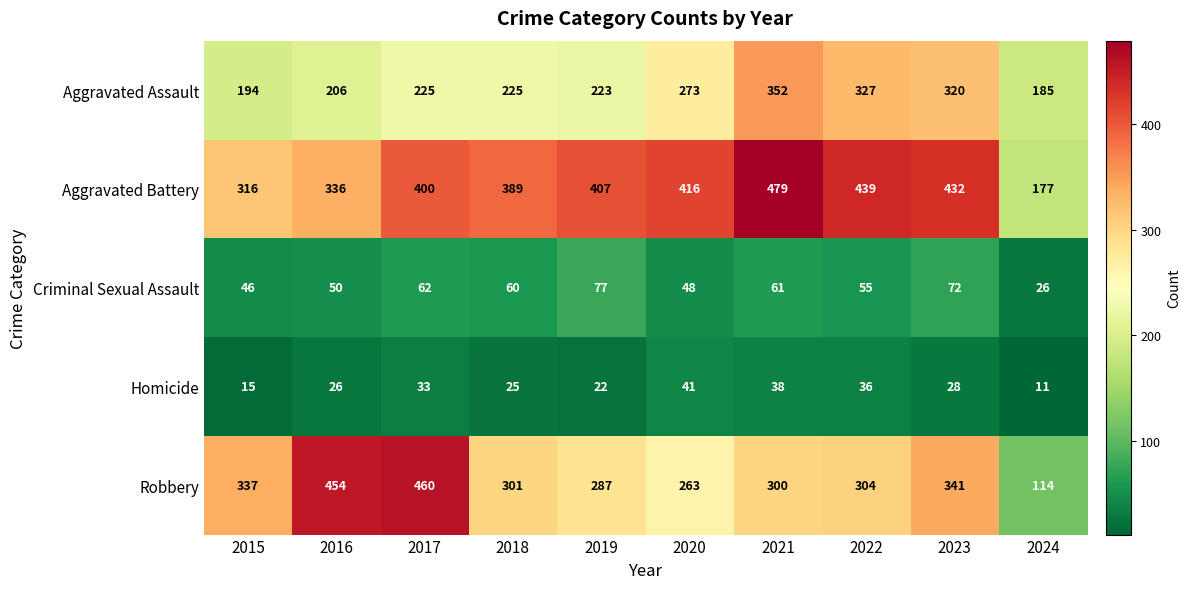

Where is Homicide nearest to the value 26?

2016